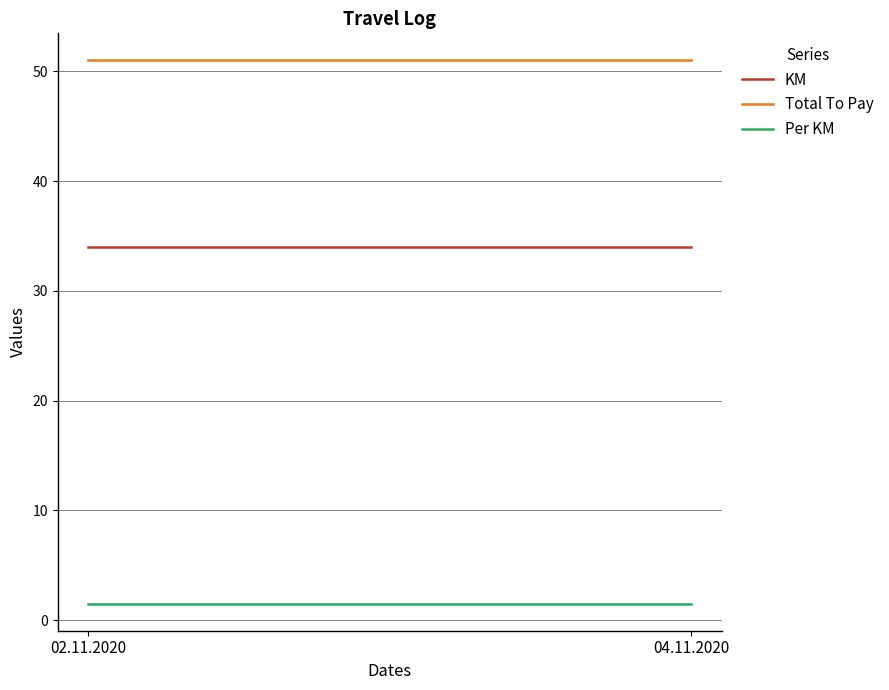

The Total To Pay series shows 51.0 at 02.11.2020. True or false?

True